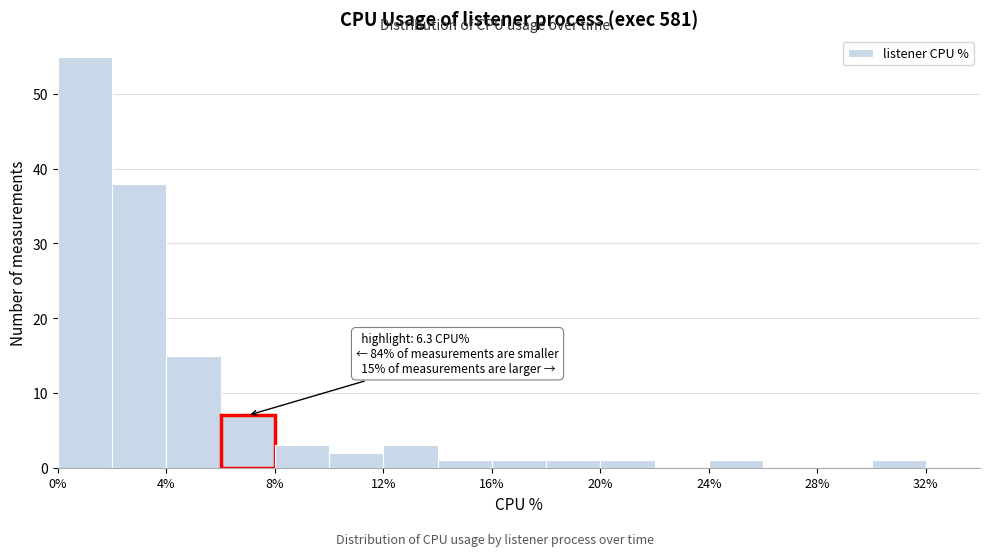

Which range on the x-axis has the tallest bar?

0 to 2